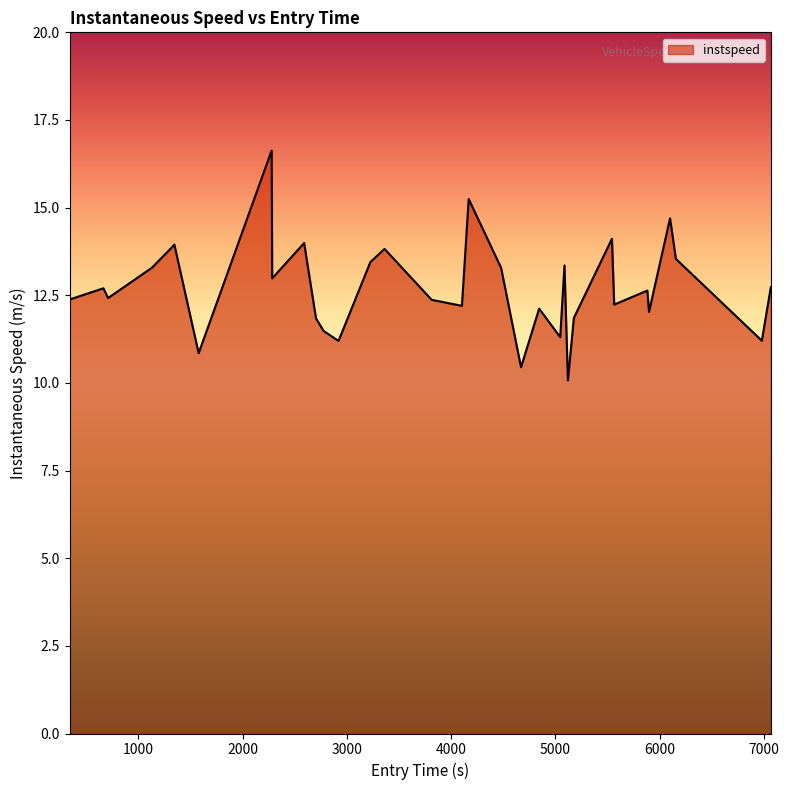

Does the chart display data point markers on the line(s)?

No